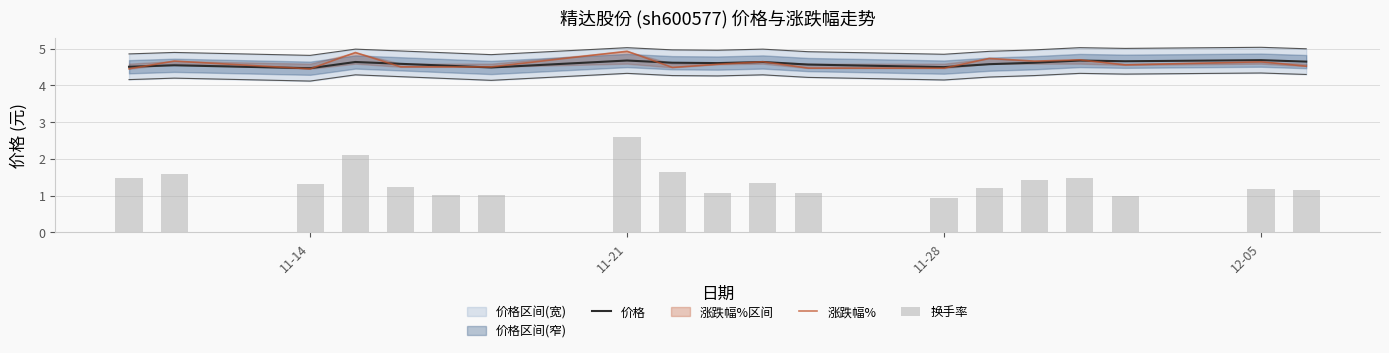

At how many categories does at least one series exceed 4?

19